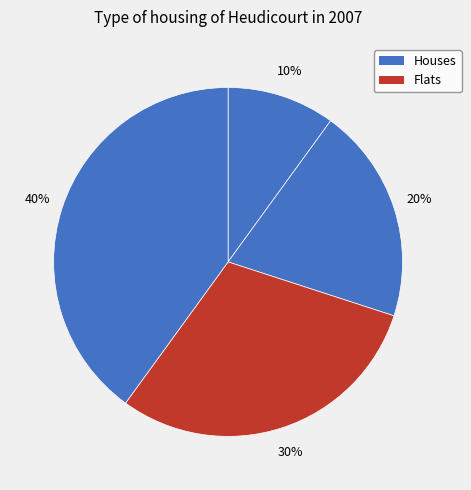

Is there any slice that represents more than half of the pie?

No